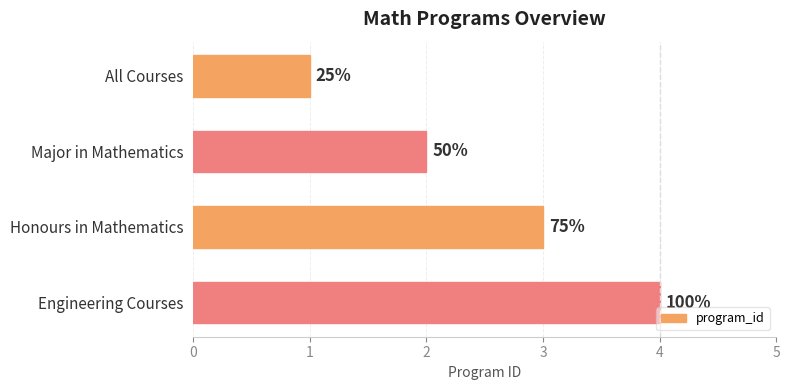

How many bars are there in total?

4